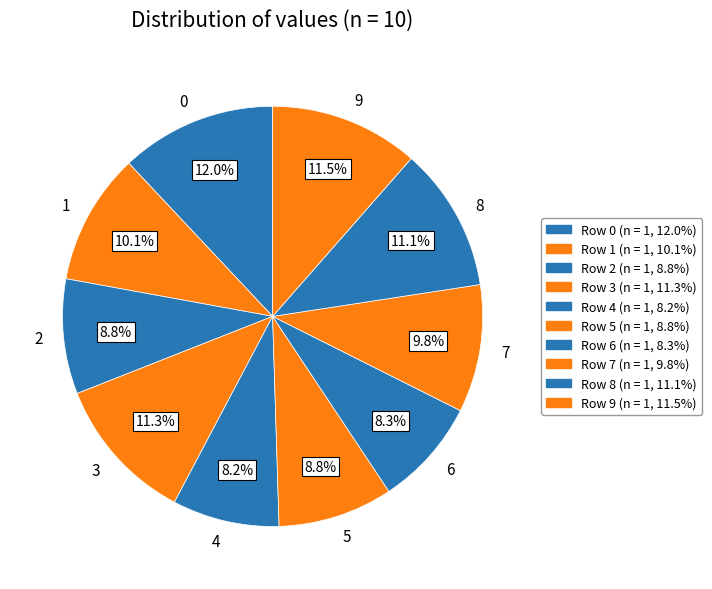

What portion of the pie excludes 1?

89.9%